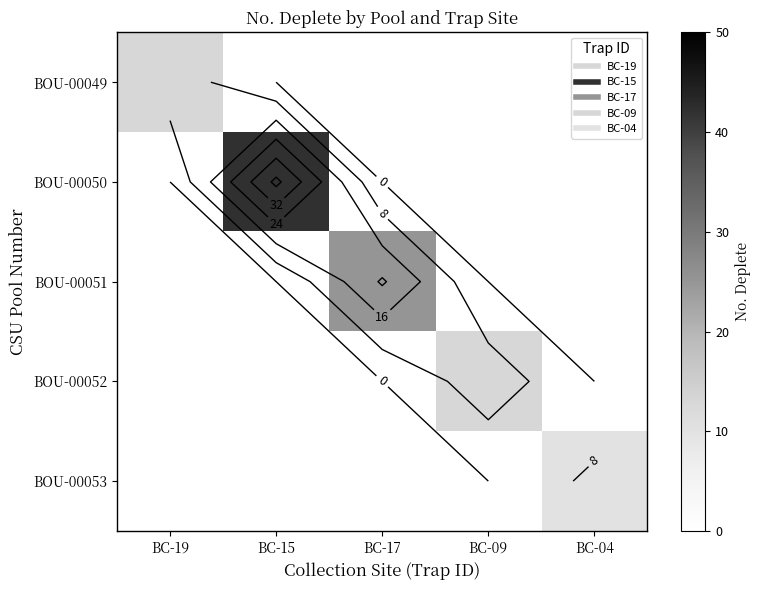

Is it true that BOU-00050 equals 42 at BC-15?

True